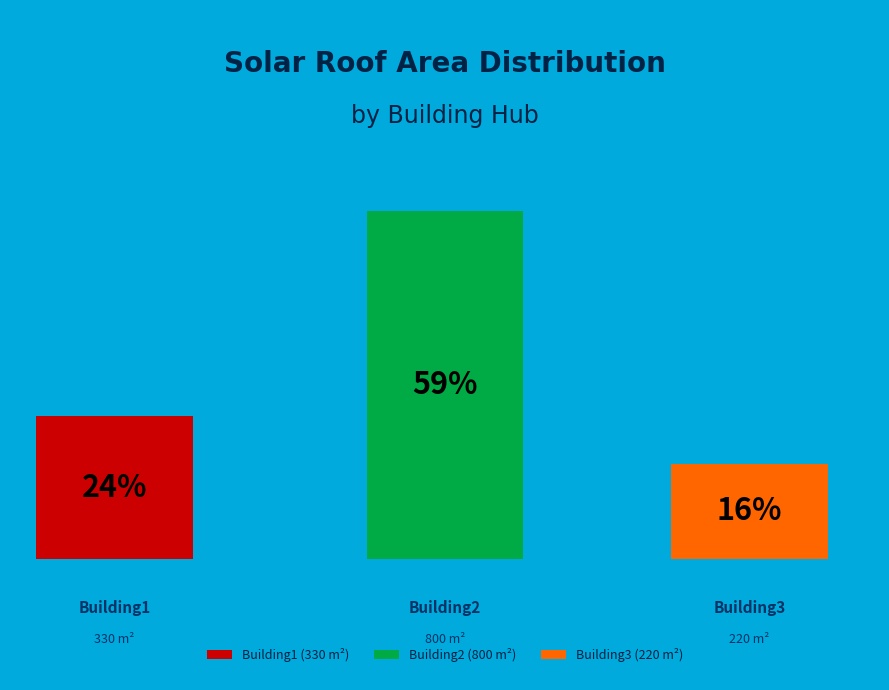

To the nearest percent, what is the average slice percentage?

33%